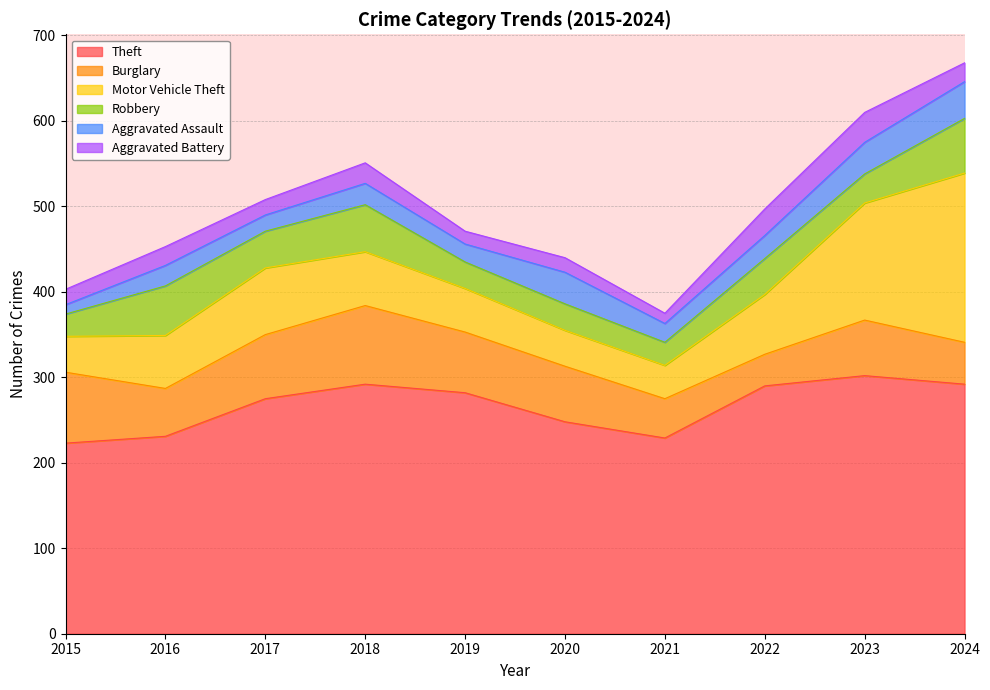

In Theft, how many points are lower than both neighbors (excluding endpoints)?

1